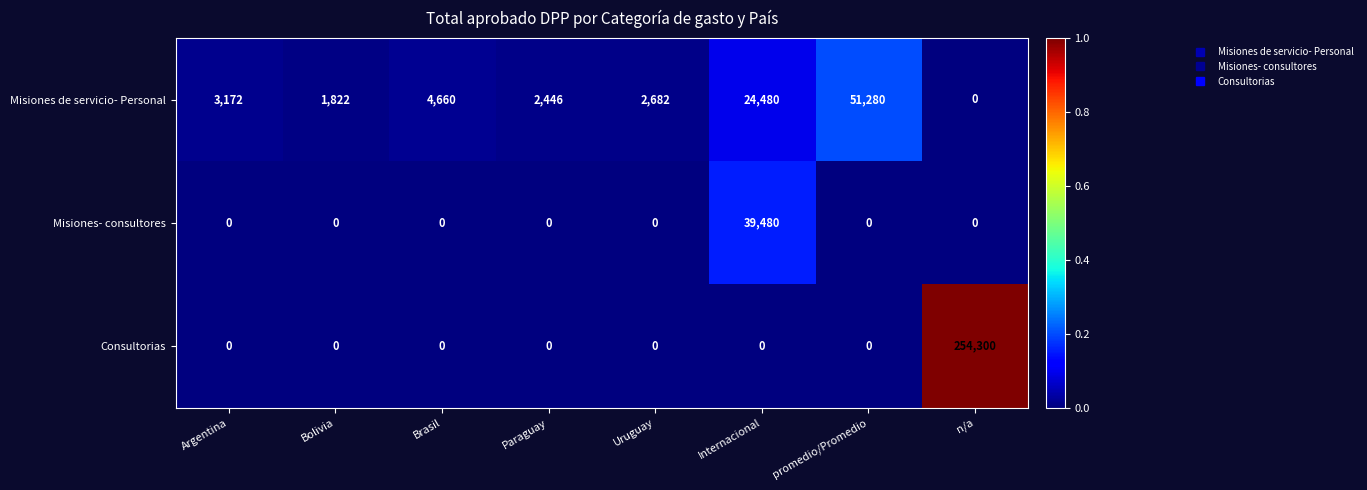

Rank the series by their maximum value, from lowest to highest.

Misiones- consultores, Misiones de servicio- Personal, Consultorias